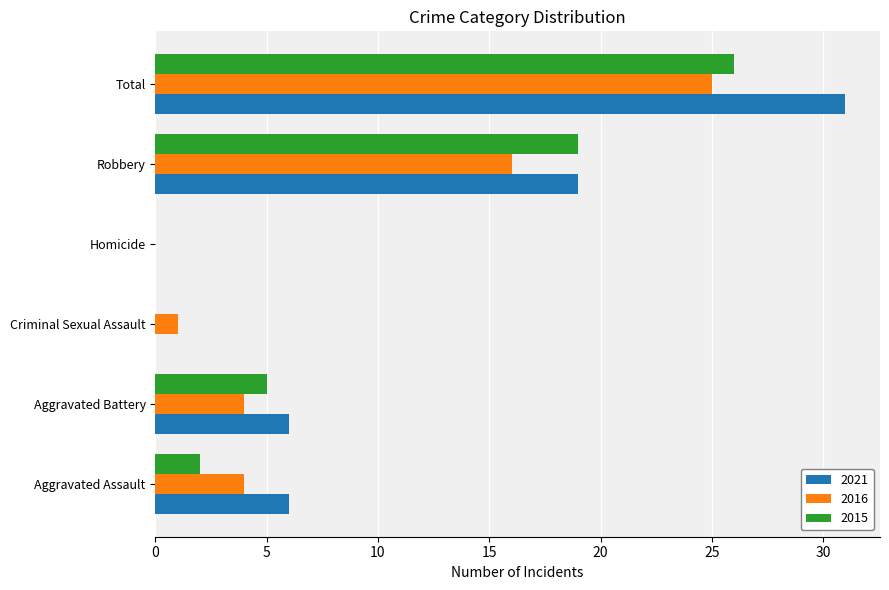

Count the number of categories in the chart.

6